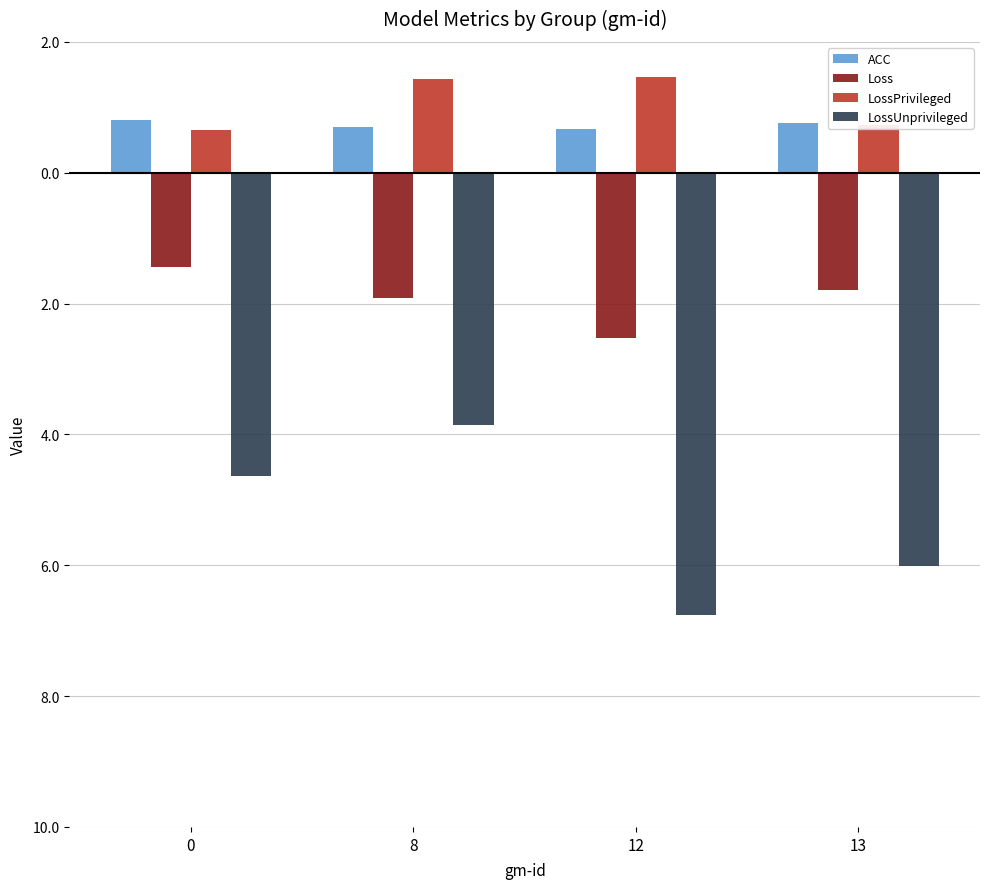

The value of ACC at 13 is 0.8. True or false?

True